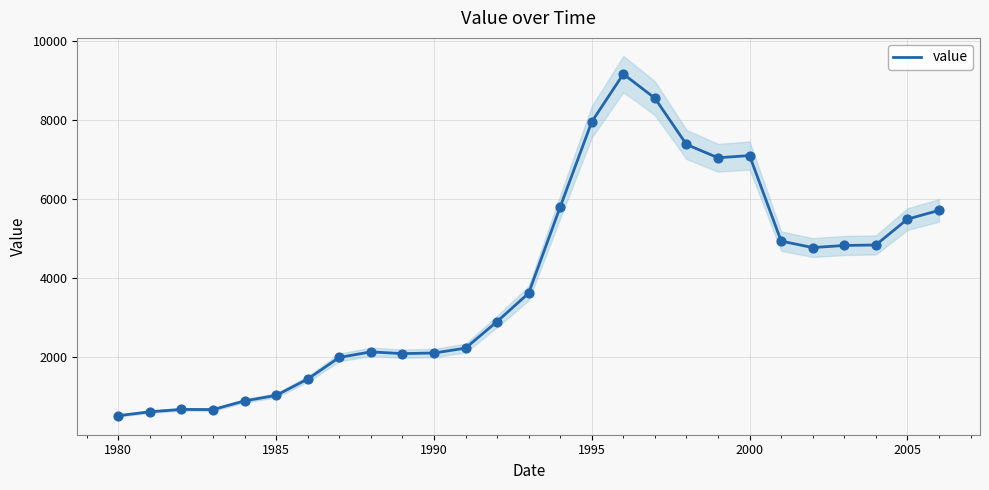

What is the minimum value for value?

507